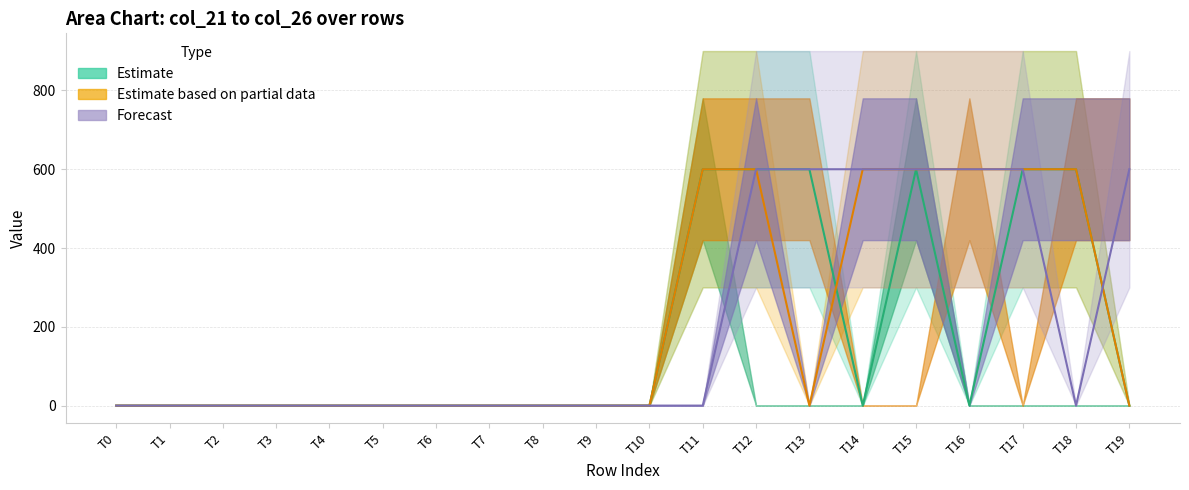

At which label does col_25 median reach its minimum?

T0